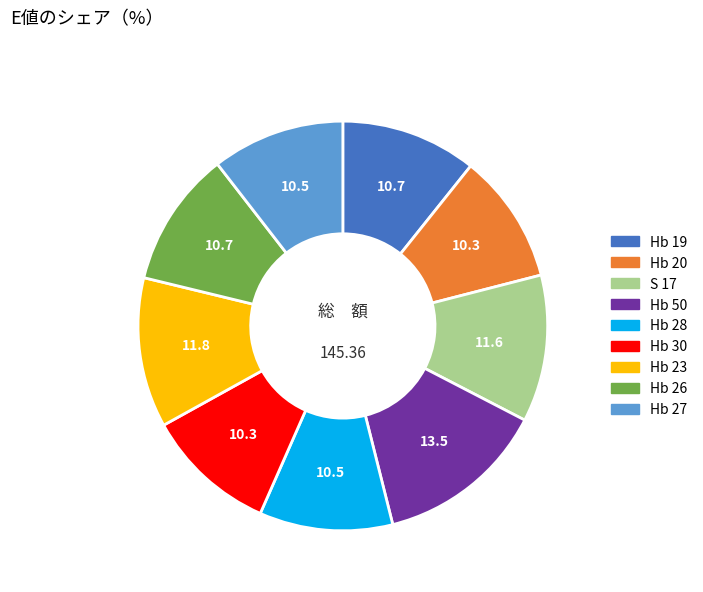

Is Hb 28 the majority of the pie?

No